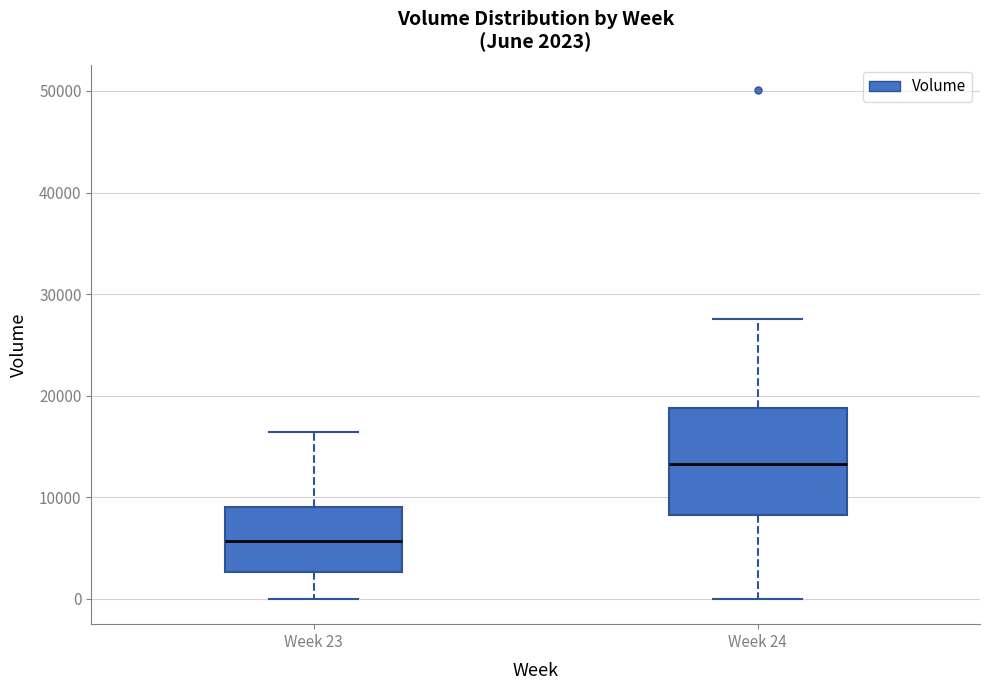

Which box has the highest median line?

Week 24